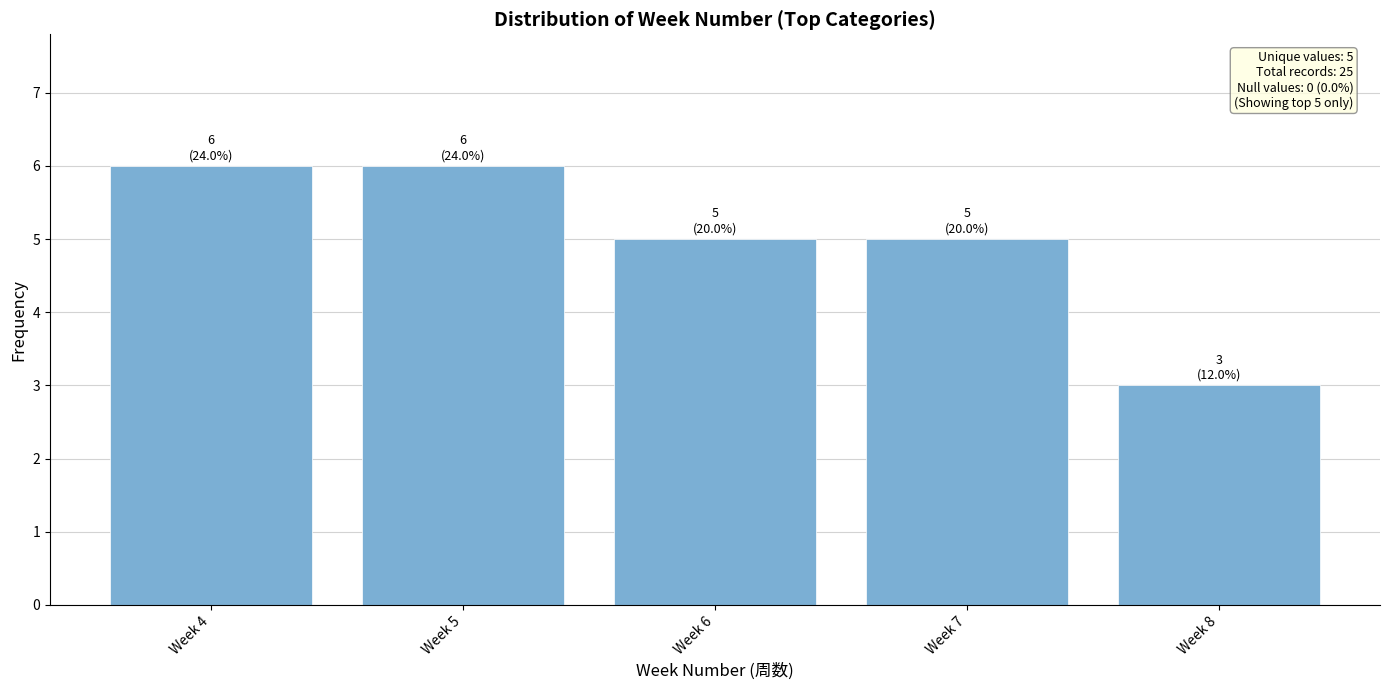

How many categories are shown in the chart?

5